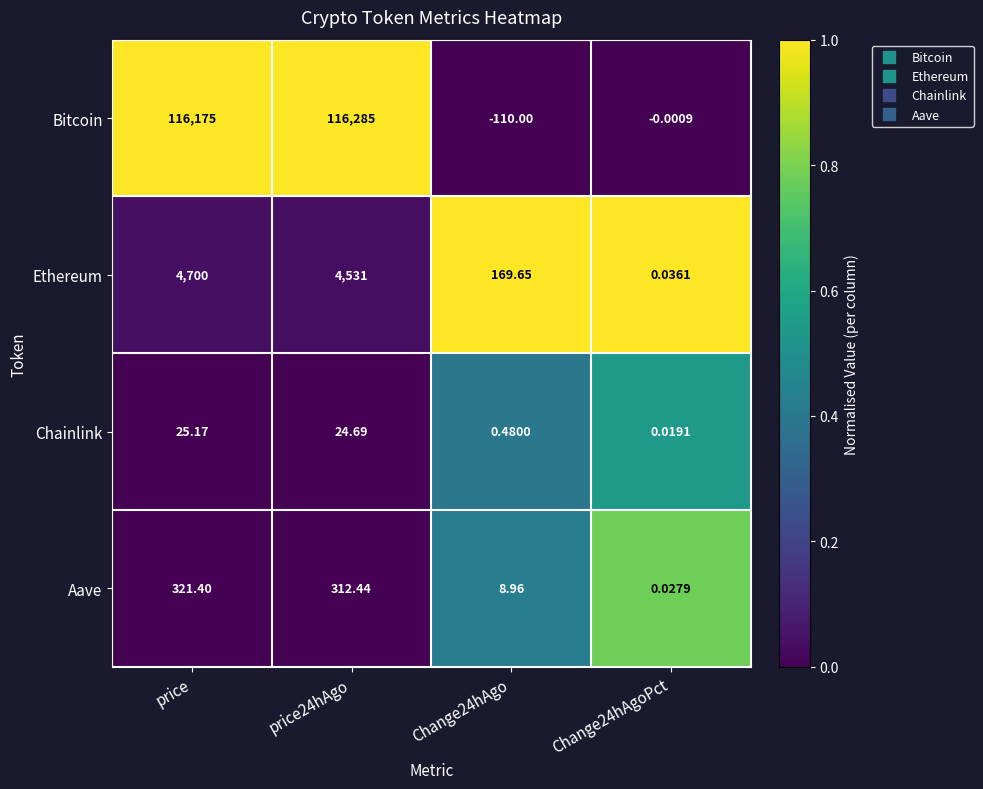

At price24hAgo, list the series in order from smallest to largest.

Chainlink, Aave, Ethereum, Bitcoin